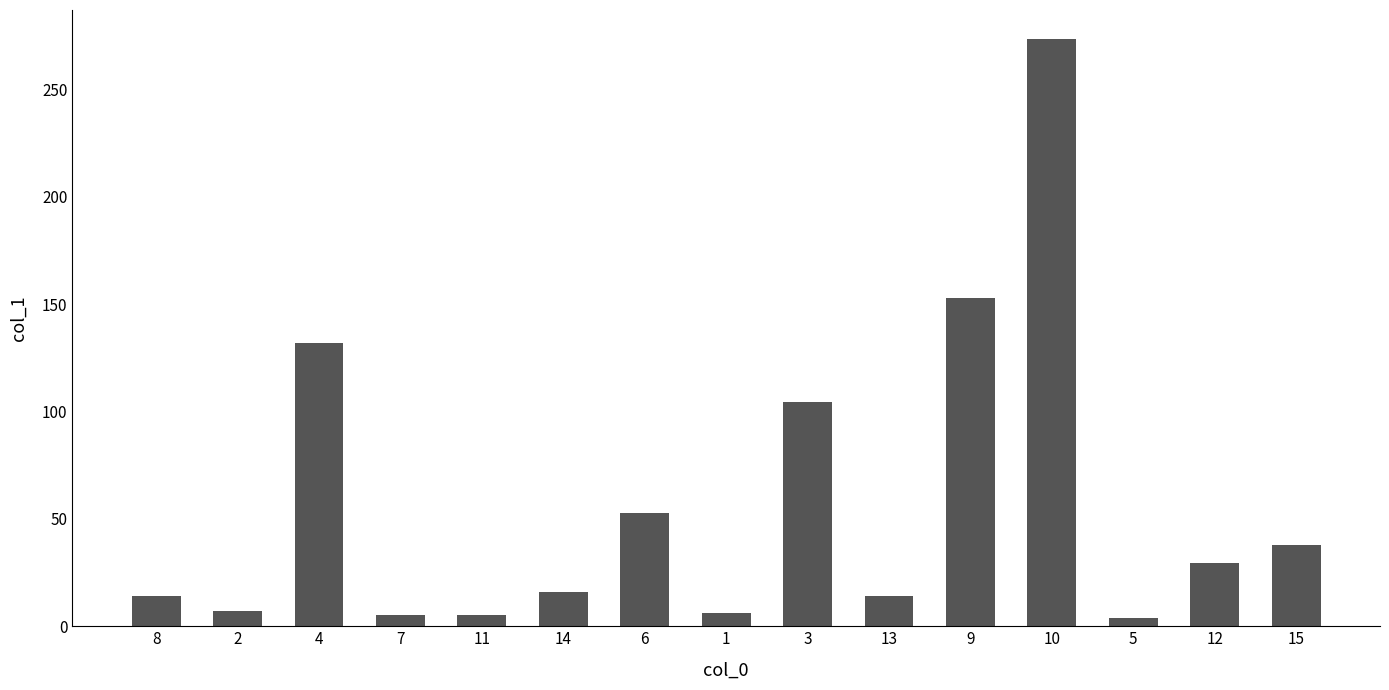

True or false: the data shows 32.9 at 6.

False